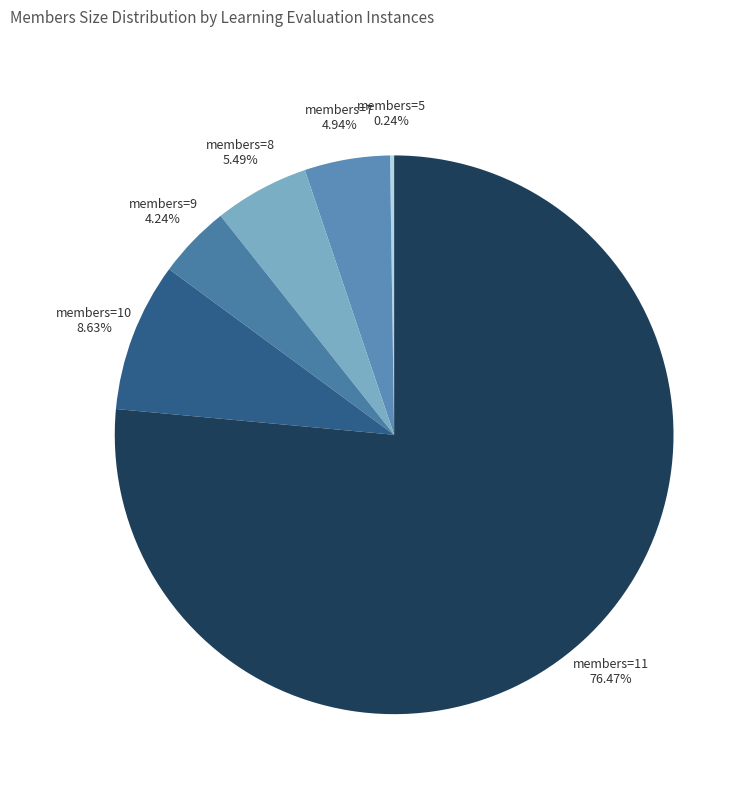

Is there a majority slice in this chart?

Yes